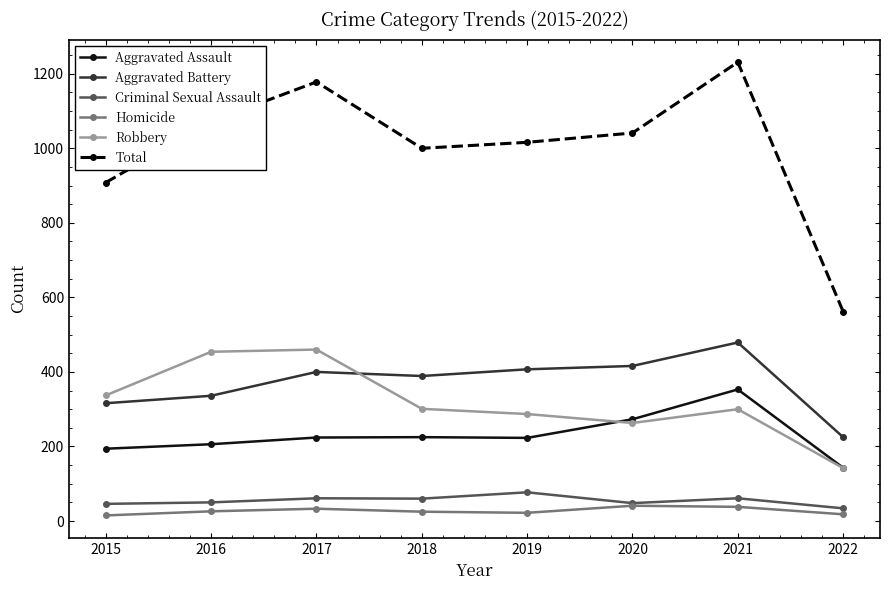

What is the total value across all series at 2016?

2144